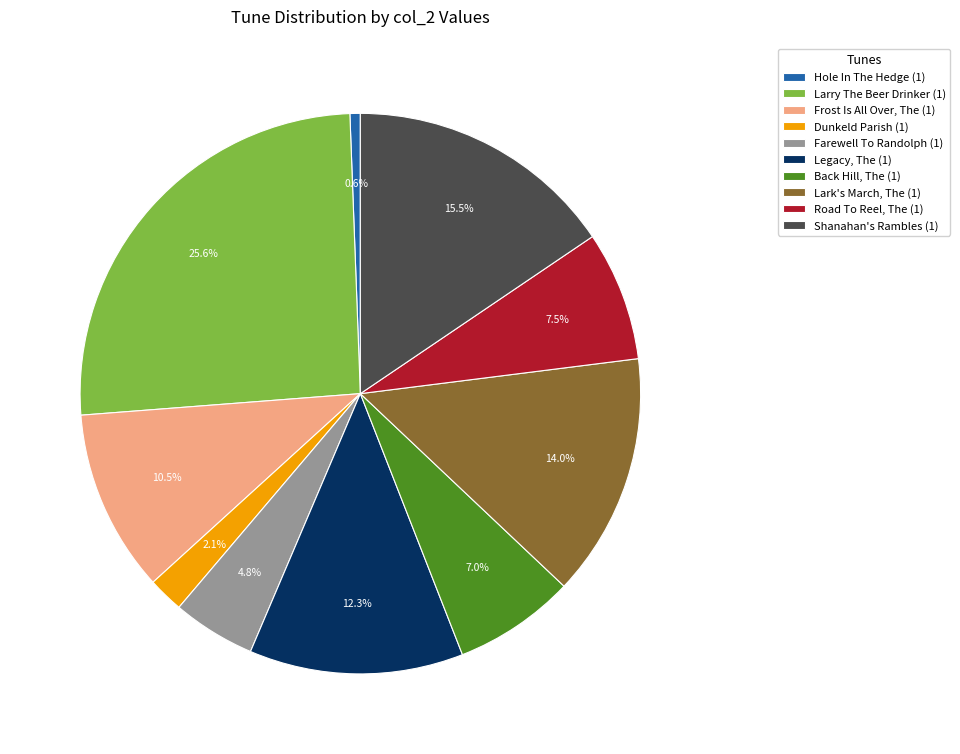

What is the largest slice in the pie chart?

Larry The Beer Drinker (1)